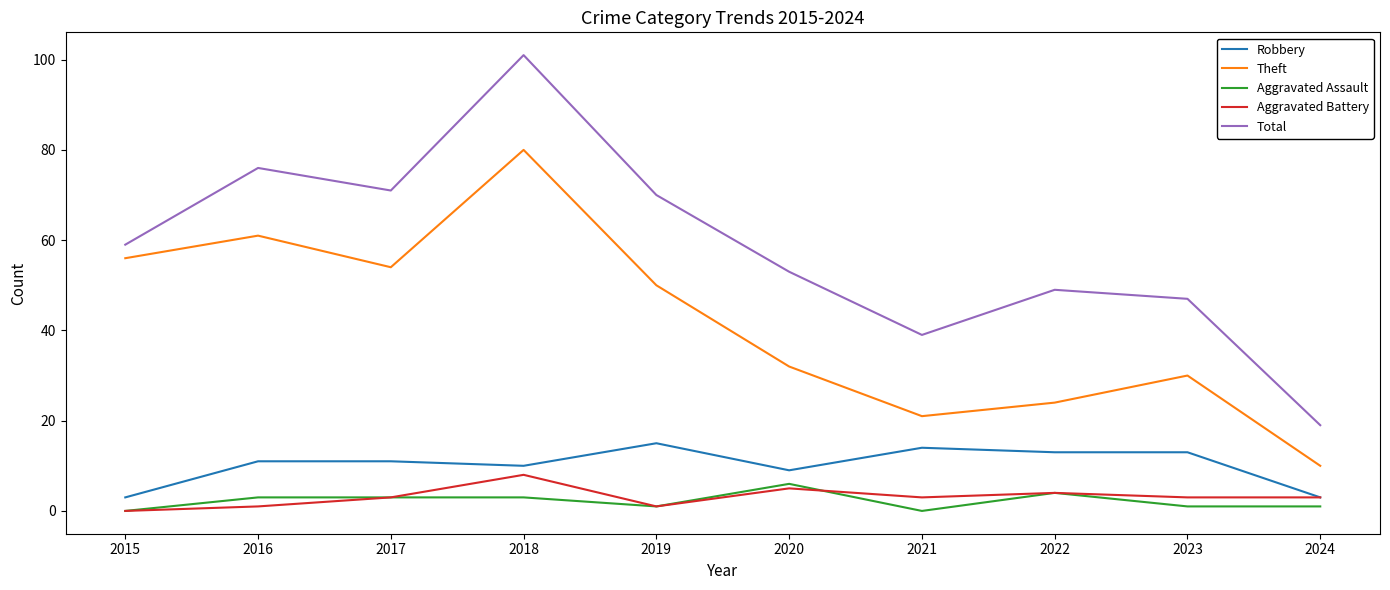

True or false: Total and Theft cross at least once.

False